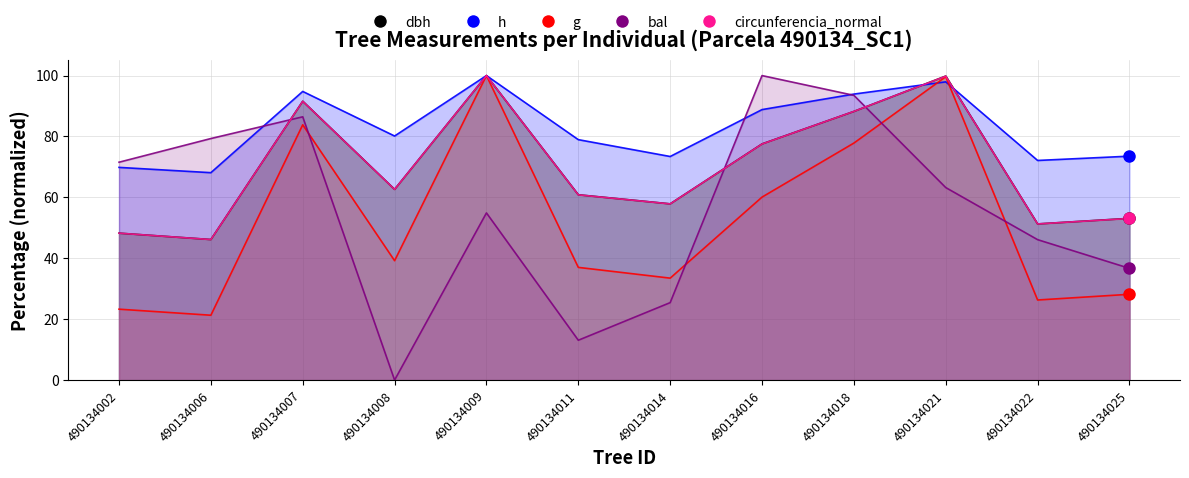

At which label does g reach its minimum?

490134006